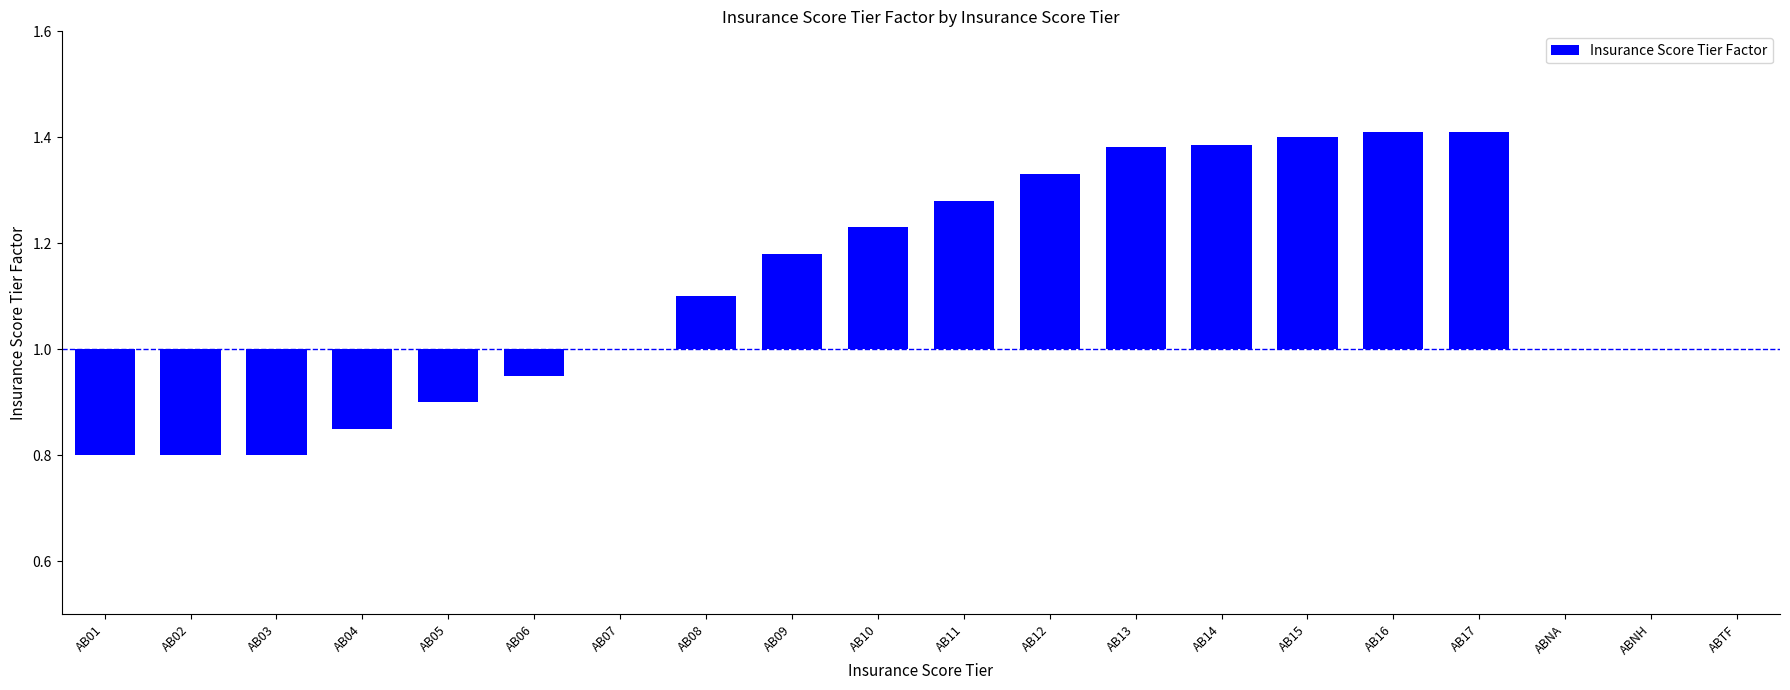

Which category has the highest value across all series?

AB16